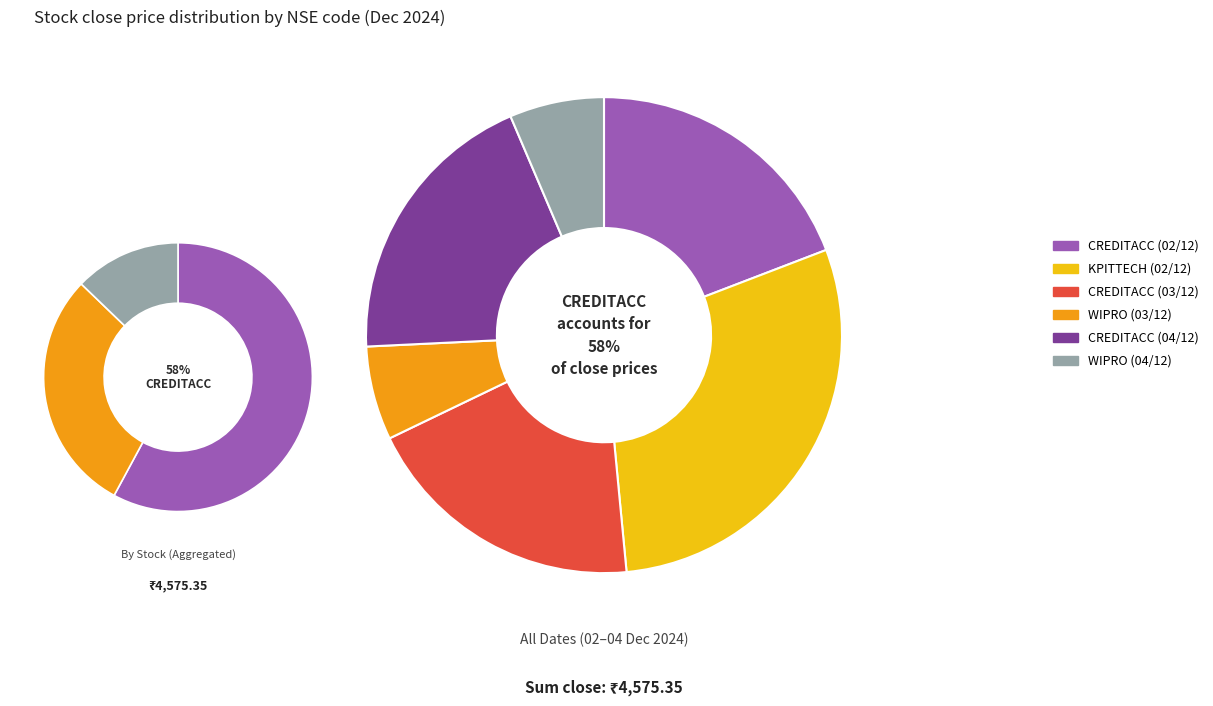

Rank the categories by value from lowest to highest.

WIPRO (03/12), WIPRO (04/12), CREDITACC (02/12), CREDITACC (04/12), CREDITACC (03/12), KPITTECH (02/12)